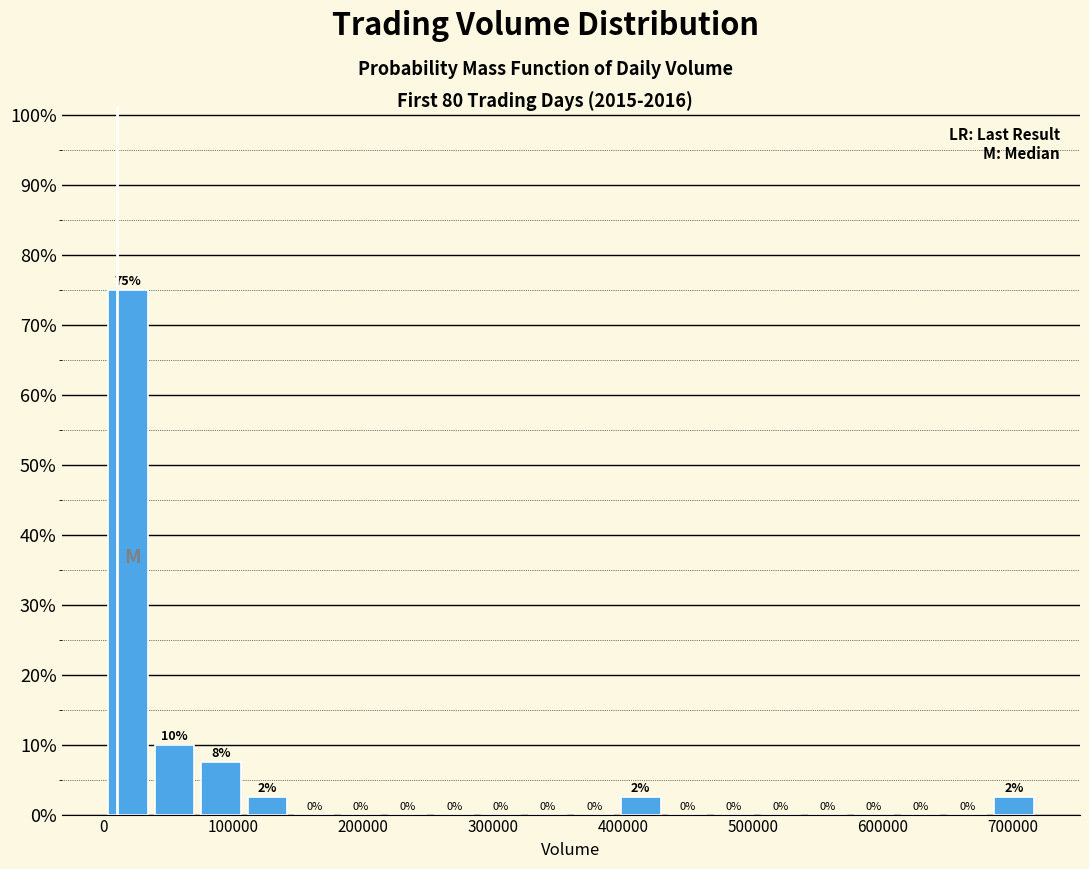

Read against the x-axis, roughly where is the centre of the tallest bar?

20000